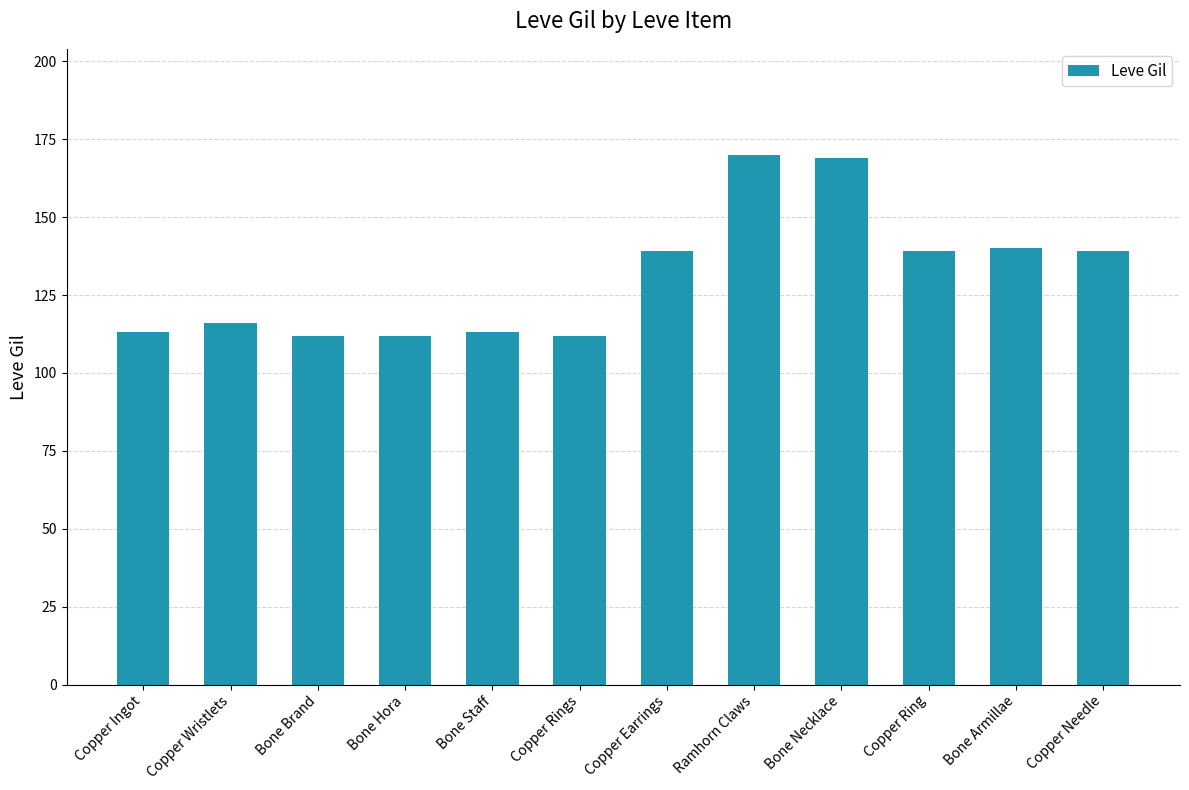

True or false: the data shows 140 at Bone Armillae.

True